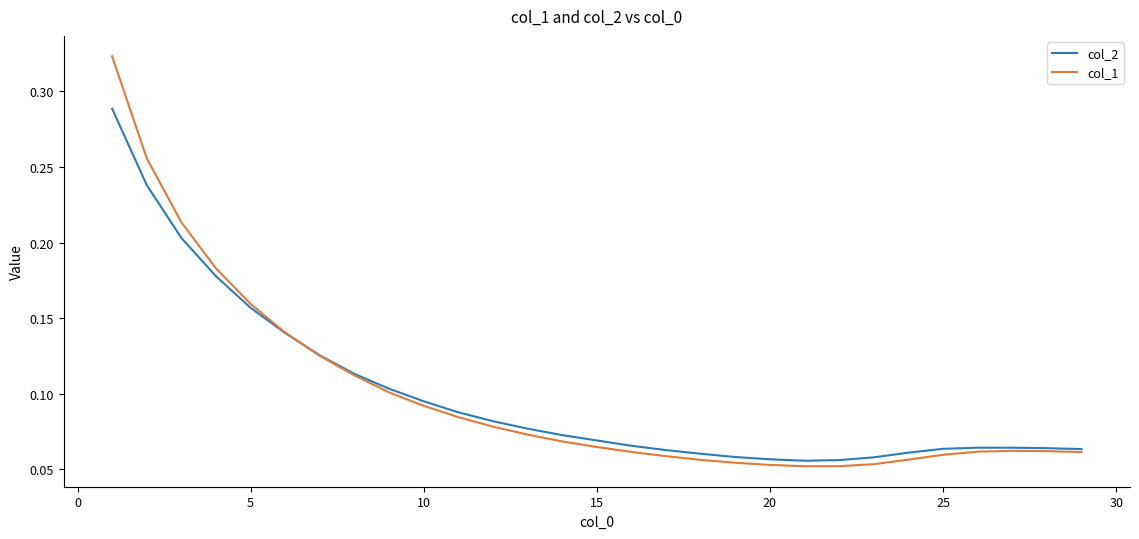

Which series has the widest spread of values?

col_1